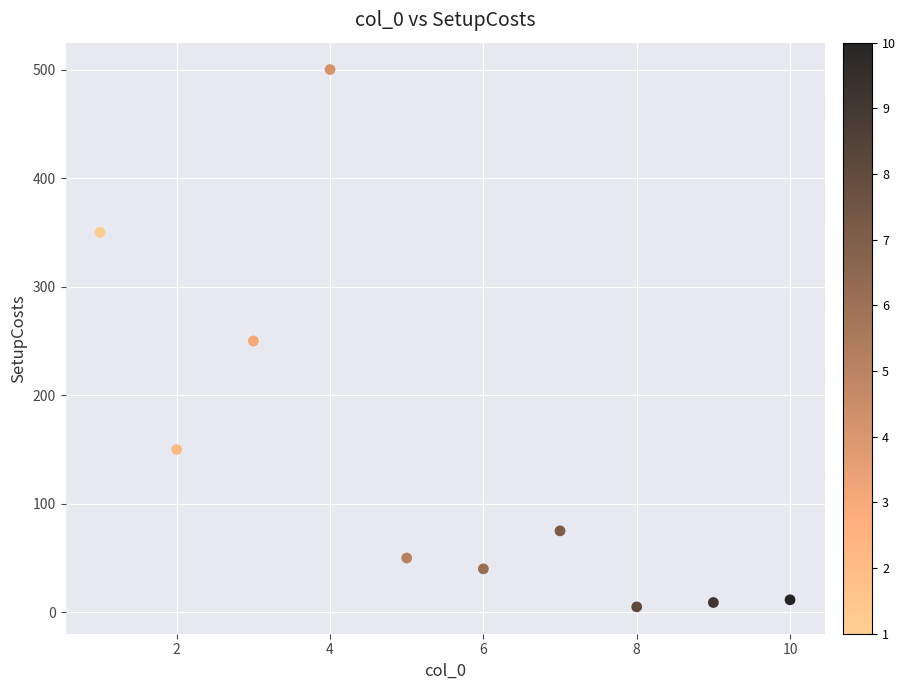

What is the average X value?

5.5